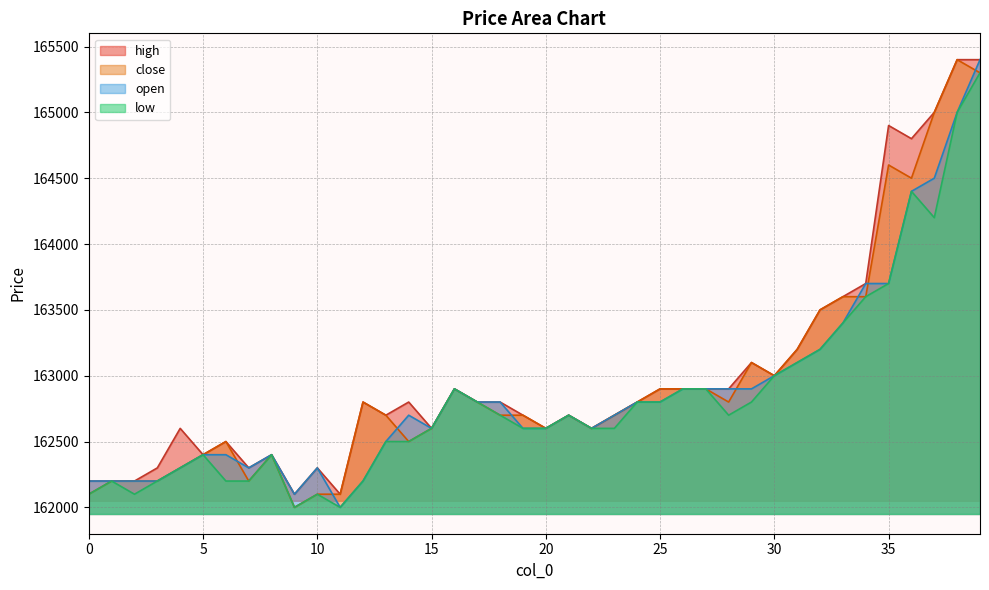

At which category does the chart reach its minimum across all series?

9